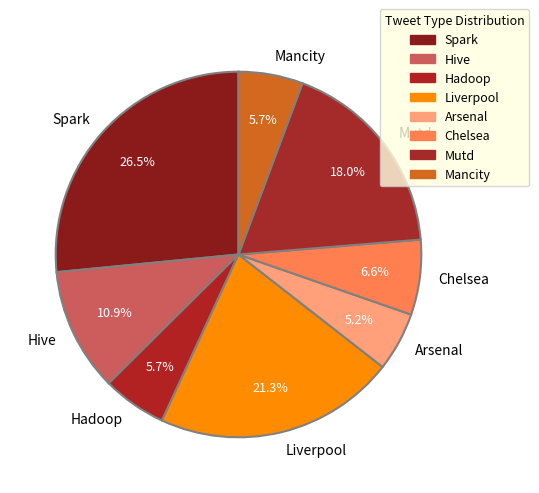

Which slice is the largest?

Spark